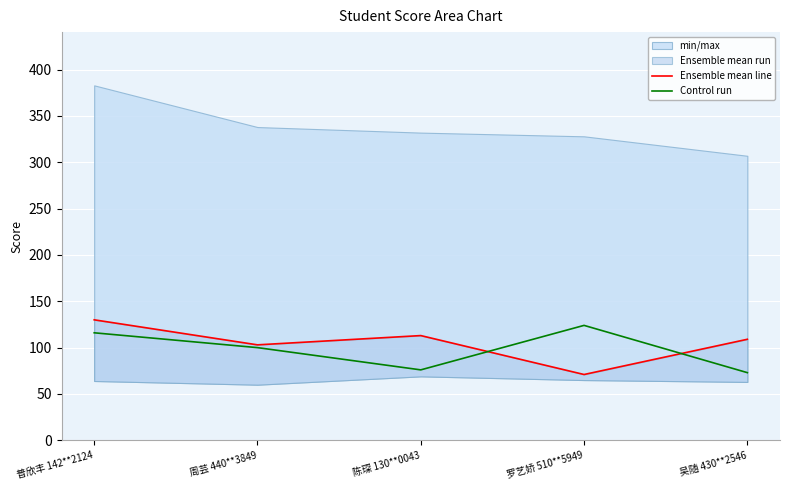

What position from the left is 罗艺娇 510**5949?

4